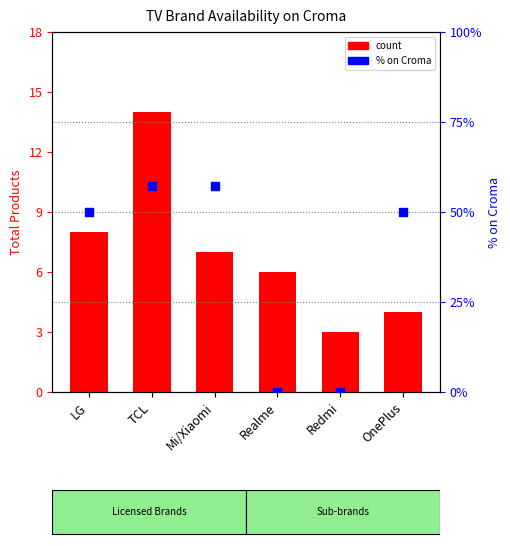

At how many categories does at least one series exceed 22?

4